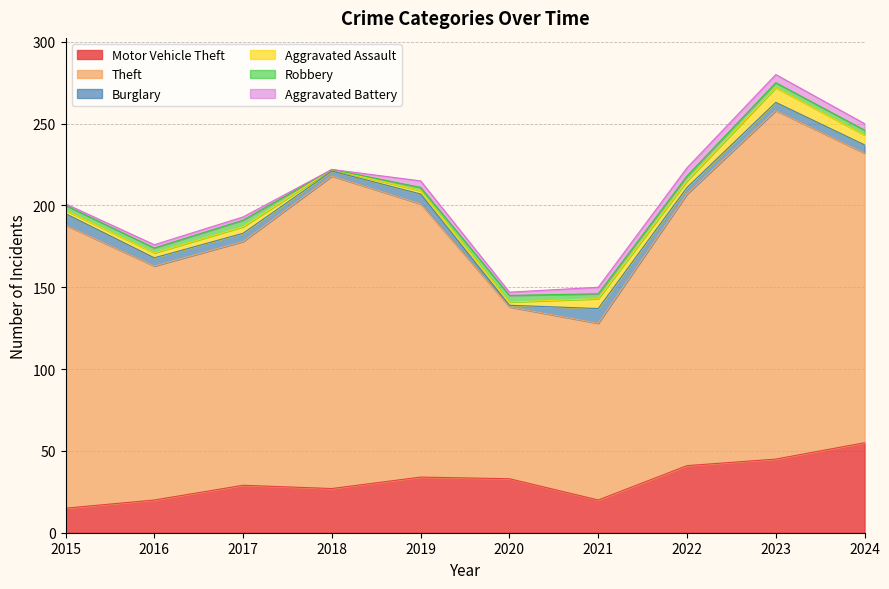

What is the lowest value of the Burglary series?

1